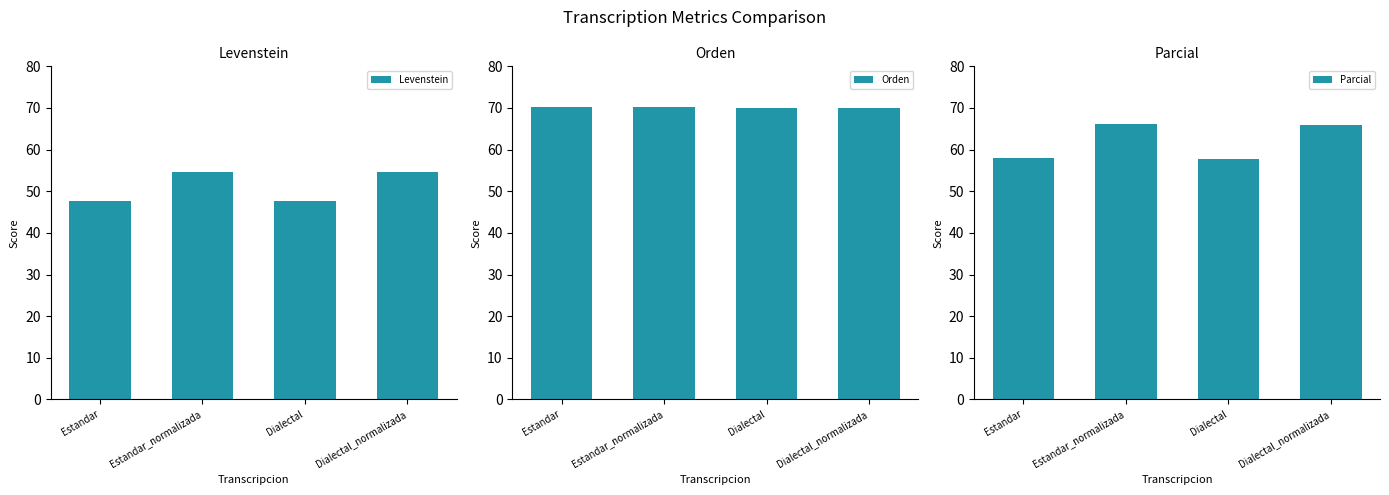

Rank the series at Dialectal from lowest to highest value.

Levenstein, Parcial, Orden